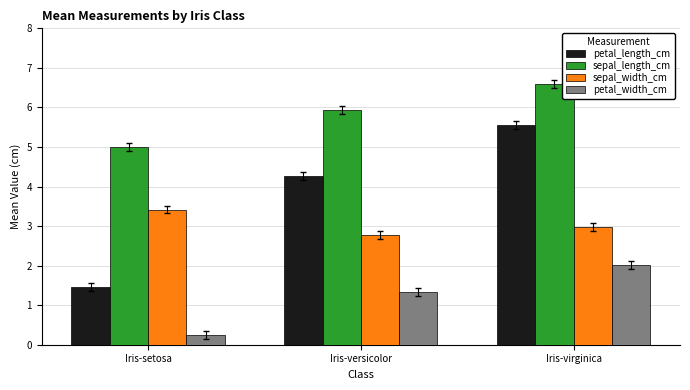

Reading left to right, extract all data points from this chart.

petal_length_cm: 1.5	4.3	5.6
sepal_length_cm: 5.0	5.9	6.6
sepal_width_cm: 3.4	2.8	3.0
petal_width_cm: 0.2	1.3	2.0